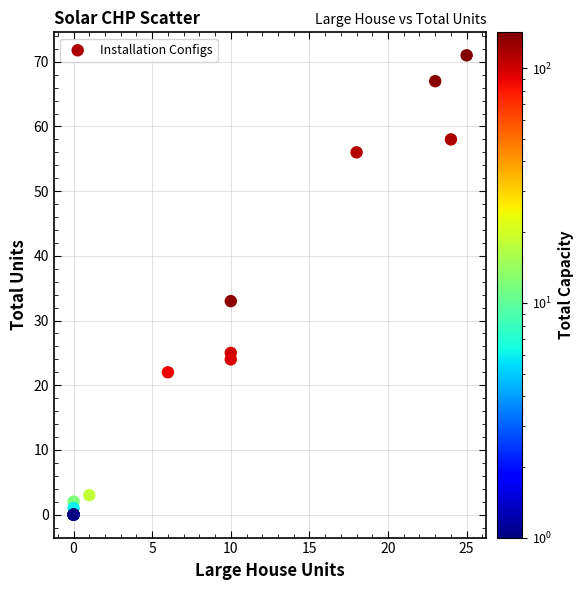

What Y value in the scatter plot is closest to 35?

33